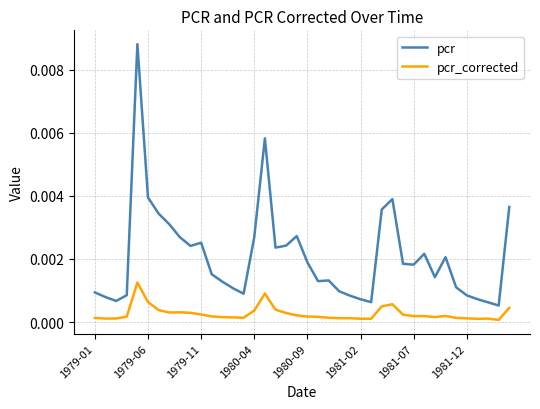

List the series in order of their overall mean, highest first.

pcr, pcr_corrected